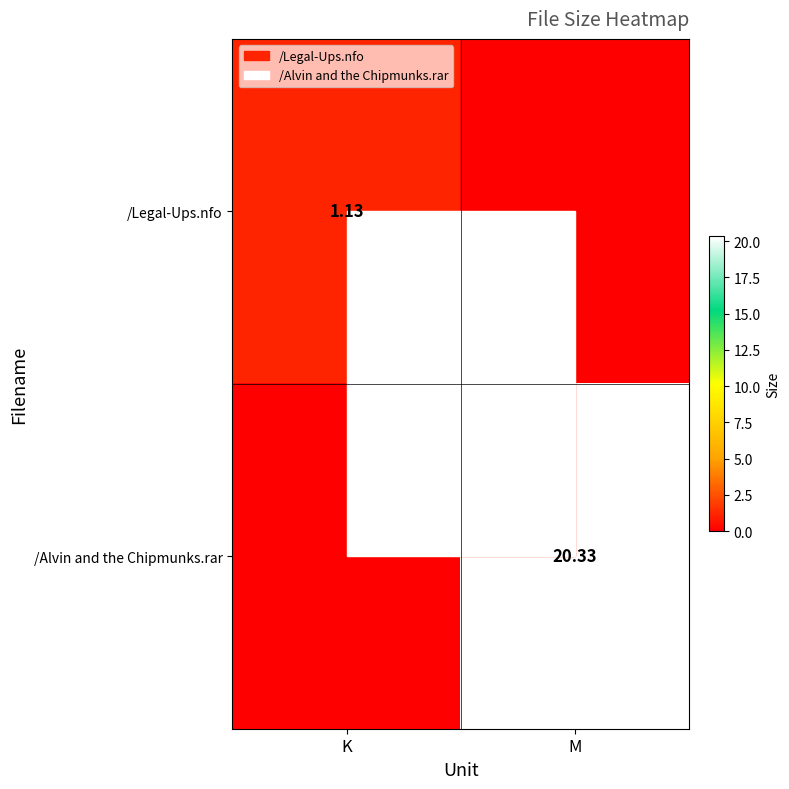

The /Legal-Ups.nfo series shows 1.7 at K. True or false?

False